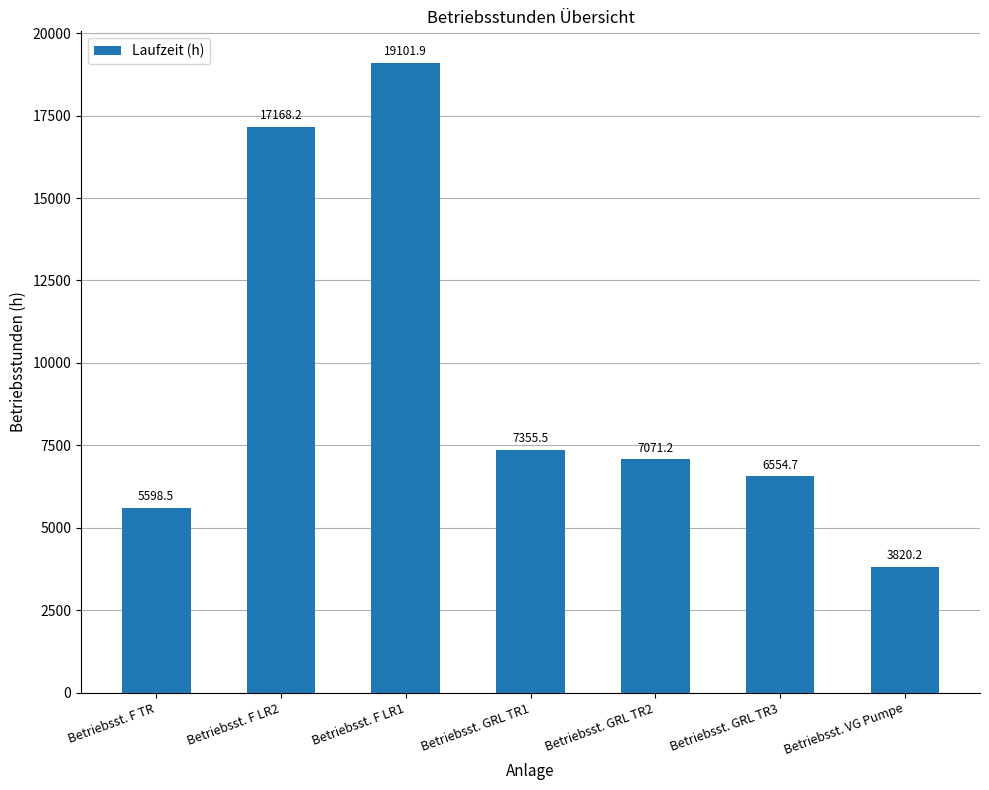

The chart shows a value of 17168.2 at Betriebsst. F LR2. True or false?

True